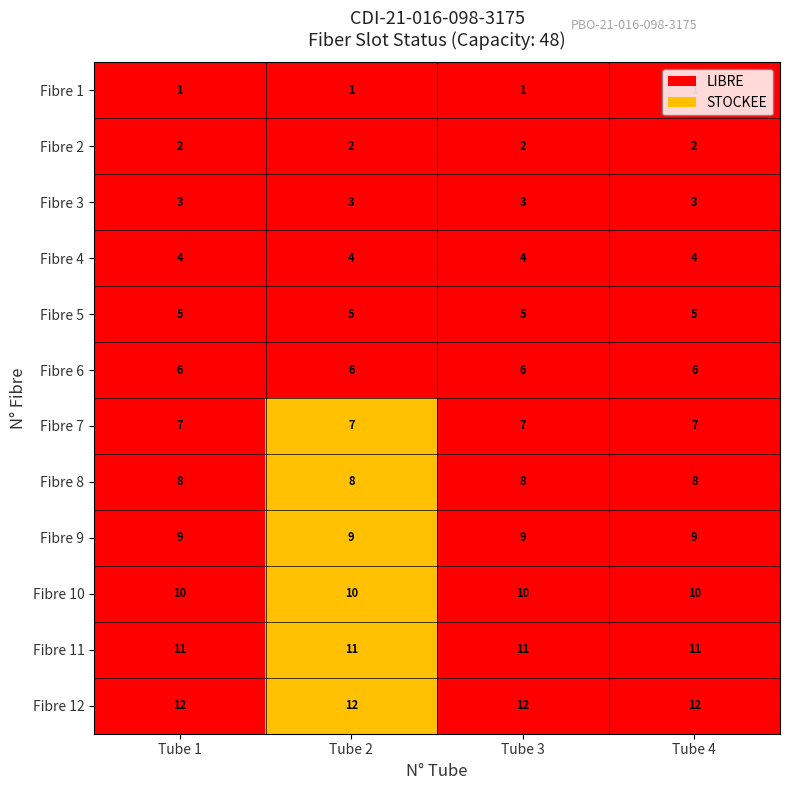

What is the greatest value displayed?

12